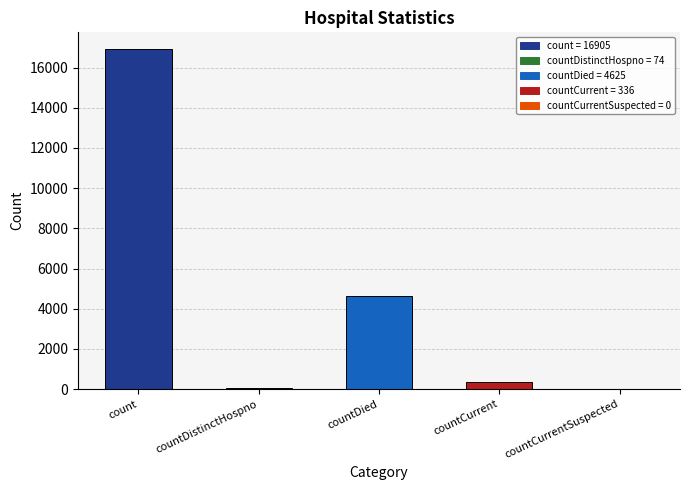

Which label corresponds to the largest value in the chart?

count